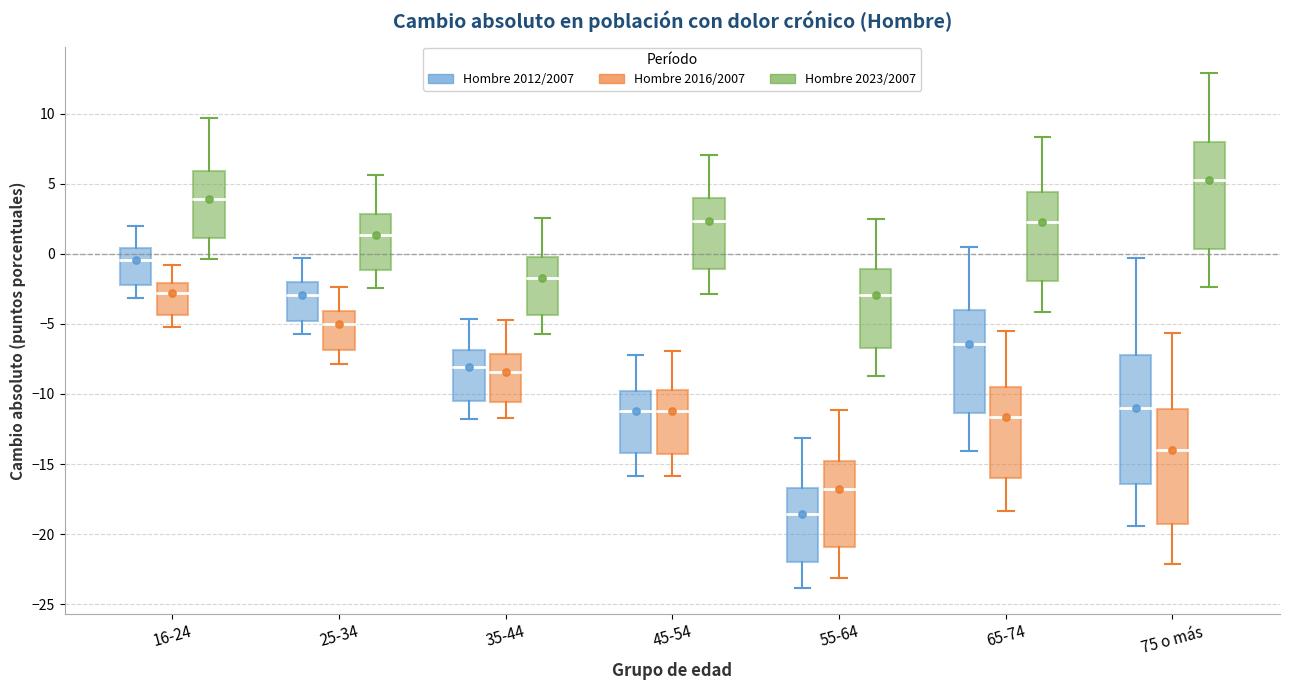

Comparing the boxes themselves (not the whiskers), which one is the tallest?

75 o más (Hombre 2012/2007)